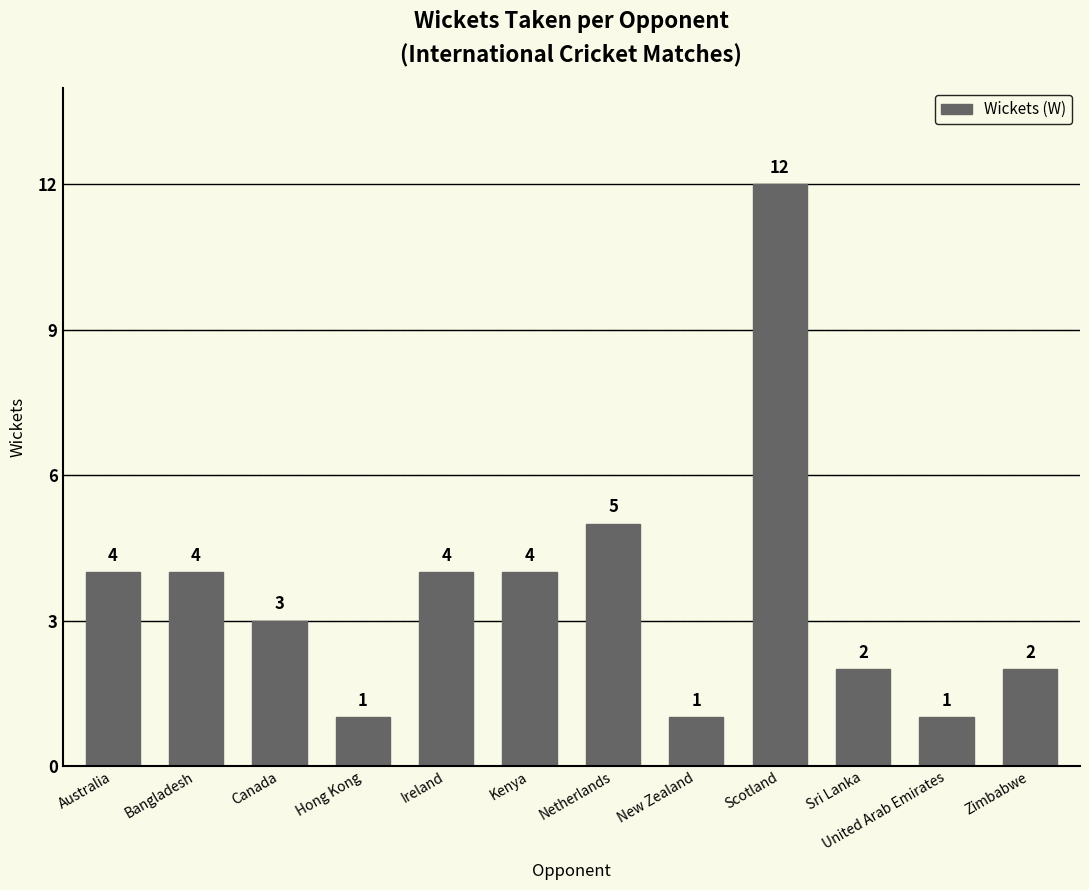

What is the difference between the maximum and second lowest values?

11